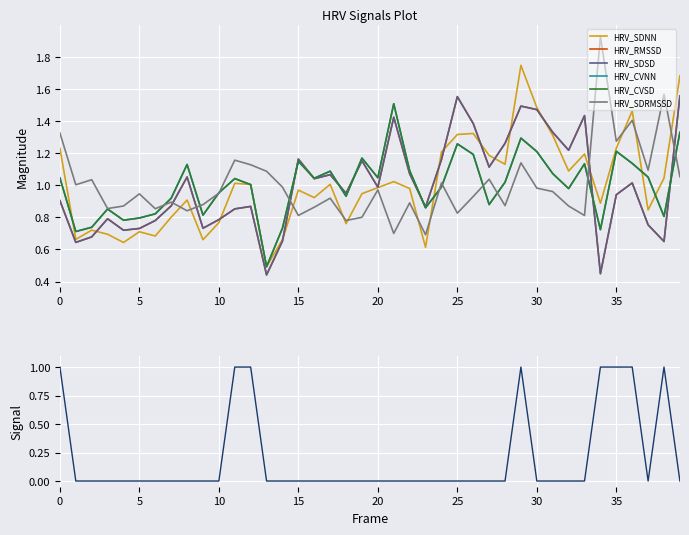

What is the value of the HRV_SDNN point at the 32nd from the left?

1.3